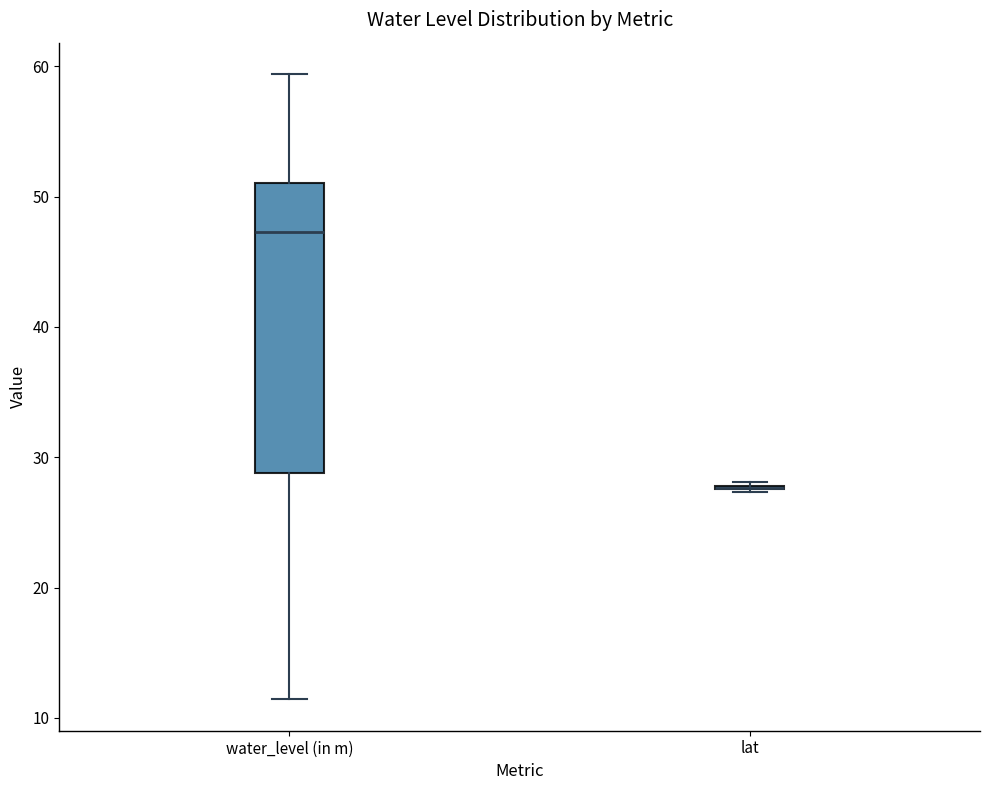

Where does the lower whisker of the box for water_level (in m) end on the y-axis? The values are not printed on the chart, so give them approximately, as read against the axis.

11